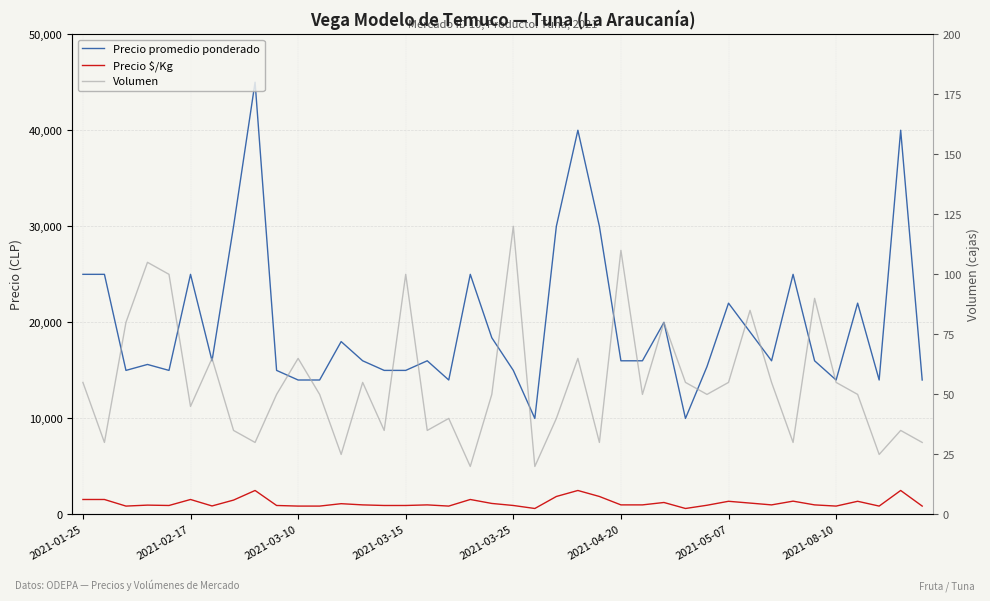

At 2021-02-17, list the series in order from smallest to largest.

Volumen, Precio $/Kg, Precio promedio ponderado